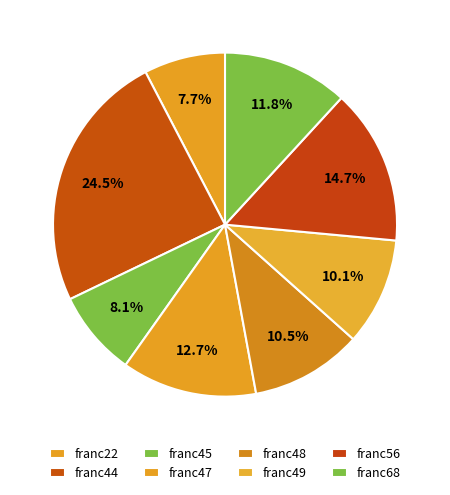

Rank the categories by value from lowest to highest.

franc22, franc45, franc49, franc48, franc68, franc47, franc56, franc44